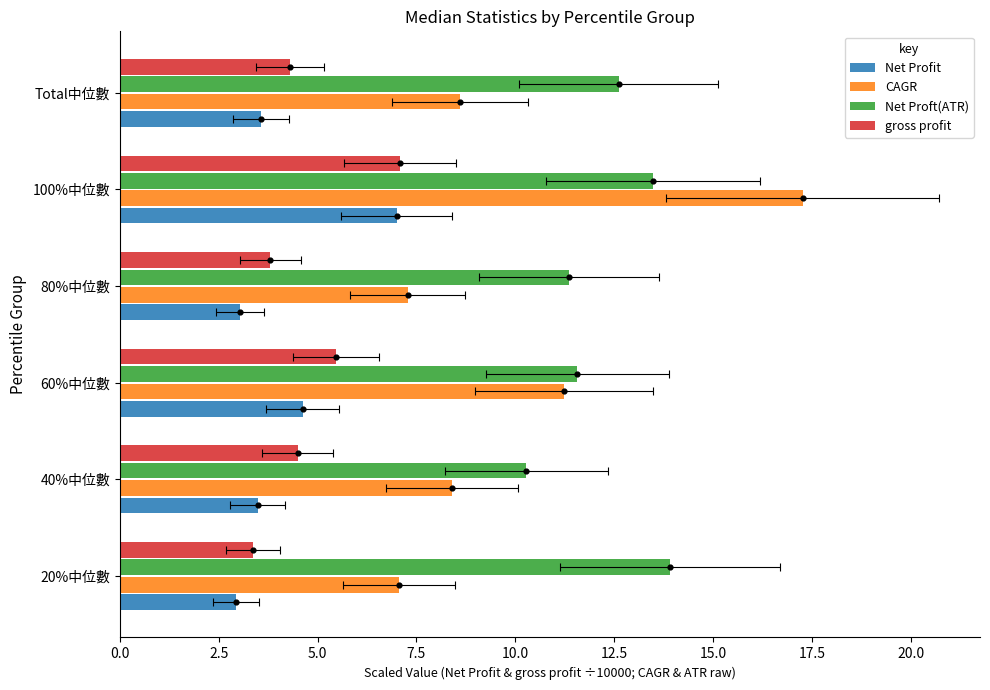

Which series has the largest Y range (max minus min)?

CAGR